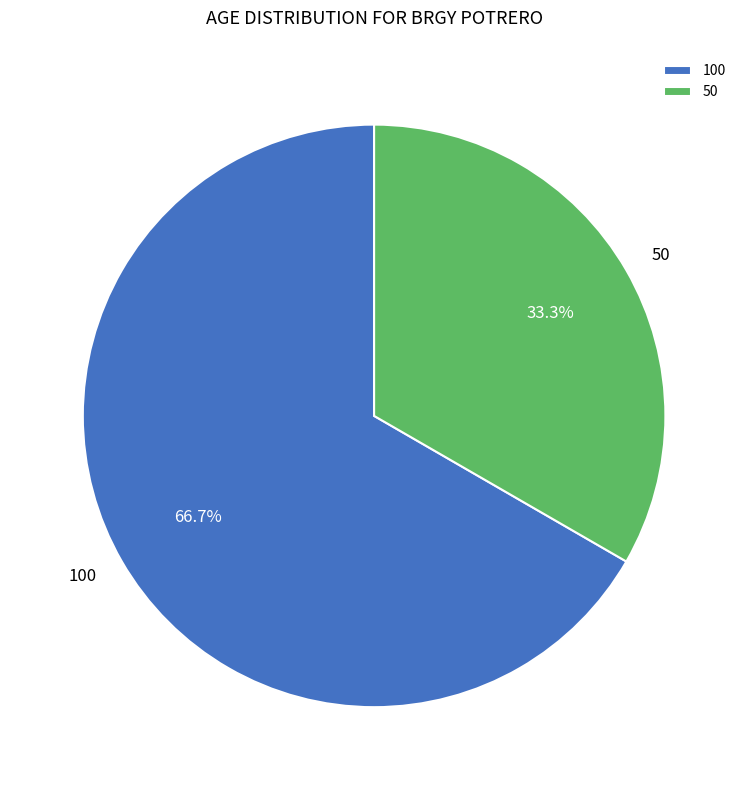

What is the largest slice in the pie chart?

100